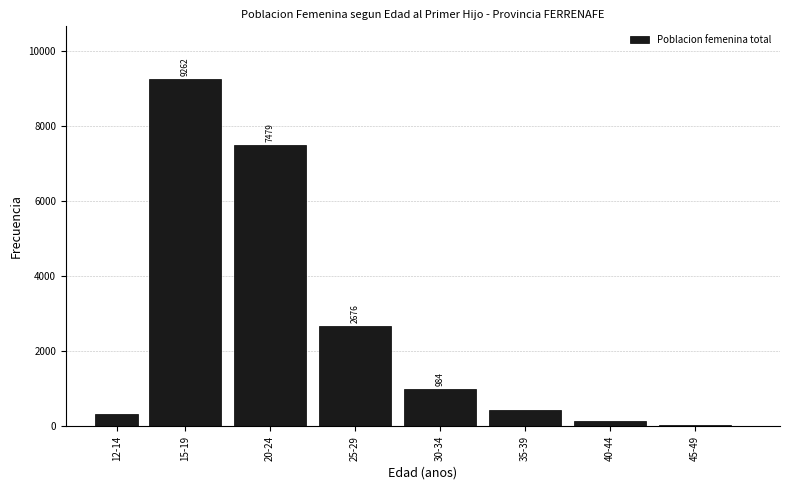

Reading left to right, transcribe all the data shown in this chart.

12-14=316	15-19=9262	20-24=7479	25-29=2676	30-34=984	35-39=438	40-44=138	45-49=28